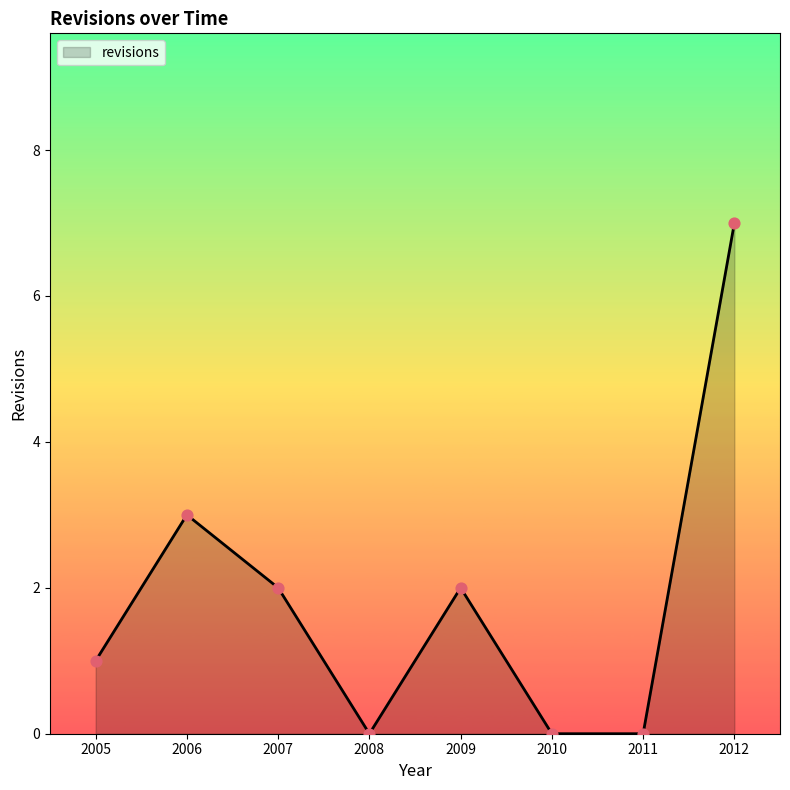

What is the ratio of the value at 2006 to the value at 2005?

3.0